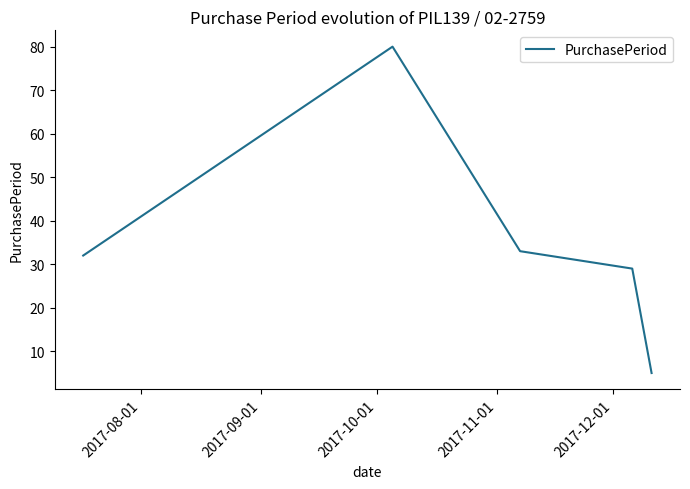

What is the greatest value displayed?

80